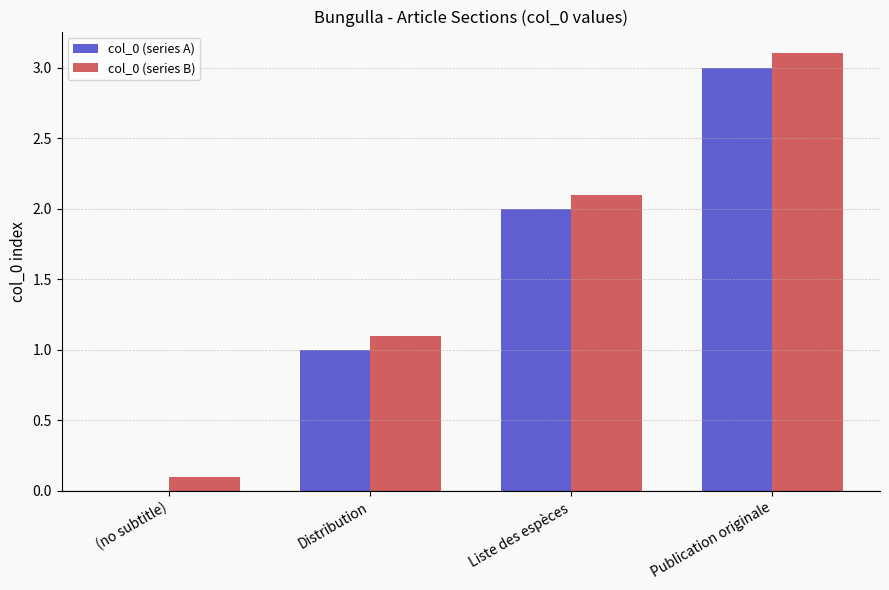

Are the bars grouped side by side (vs. stacked)?

Yes